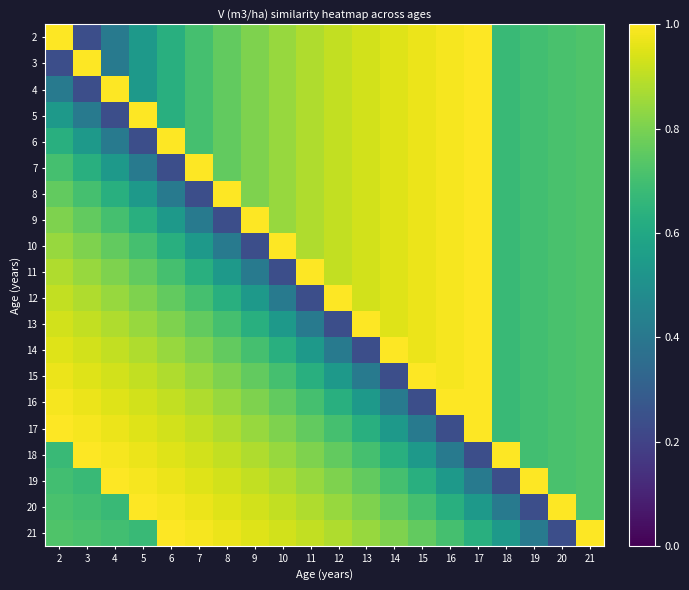

Reading left to right, extract all data points from this chart.

2: 2=1.0	3=0.2	4=0.4	5=0.5	6=0.6	7=0.7	8=0.8	9=0.8	10=0.8	11=0.9	12=0.9	13=0.9	14=1.0	15=1.0	16=1.0	17=1.0	18=0.7	19=0.7	20=0.7	21=0.7
3: 2=0.2	3=1.0	4=0.4	5=0.5	6=0.6	7=0.7	8=0.8	9=0.8	10=0.8	11=0.9	12=0.9	13=0.9	14=1.0	15=1.0	16=1.0	17=1.0	18=0.7	19=0.7	20=0.7	21=0.7
4: 2=0.4	3=0.2	4=1.0	5=0.5	6=0.6	7=0.7	8=0.8	9=0.8	10=0.8	11=0.9	12=0.9	13=0.9	14=1.0	15=1.0	16=1.0	17=1.0	18=0.7	19=0.7	20=0.7	21=0.7
5: 2=0.5	3=0.4	4=0.2	5=1.0	6=0.6	7=0.7	8=0.8	9=0.8	10=0.8	11=0.9	12=0.9	13=0.9	14=1.0	15=1.0	16=1.0	17=1.0	18=0.7	19=0.7	20=0.7	21=0.7
6: 2=0.6	3=0.5	4=0.4	5=0.2	6=1.0	7=0.7	8=0.8	9=0.8	10=0.8	11=0.9	12=0.9	13=0.9	14=1.0	15=1.0	16=1.0	17=1.0	18=0.7	19=0.7	20=0.7	21=0.7
7: 2=0.7	3=0.6	4=0.5	5=0.4	6=0.2	7=1.0	8=0.8	9=0.8	10=0.8	11=0.9	12=0.9	13=0.9	14=1.0	15=1.0	16=1.0	17=1.0	18=0.7	19=0.7	20=0.7	21=0.7
8: 2=0.8	3=0.7	4=0.6	5=0.5	6=0.4	7=0.2	8=1.0	9=0.8	10=0.8	11=0.9	12=0.9	13=0.9	14=1.0	15=1.0	16=1.0	17=1.0	18=0.7	19=0.7	20=0.7	21=0.7
9: 2=0.8	3=0.8	4=0.7	5=0.6	6=0.5	7=0.4	8=0.2	9=1.0	10=0.8	11=0.9	12=0.9	13=0.9	14=1.0	15=1.0	16=1.0	17=1.0	18=0.7	19=0.7	20=0.7	21=0.7
10: 2=0.8	3=0.8	4=0.8	5=0.7	6=0.6	7=0.5	8=0.4	9=0.2	10=1.0	11=0.9	12=0.9	13=0.9	14=1.0	15=1.0	16=1.0	17=1.0	18=0.7	19=0.7	20=0.7	21=0.7
11: 2=0.9	3=0.8	4=0.8	5=0.8	6=0.7	7=0.6	8=0.5	9=0.4	10=0.2	11=1.0	12=0.9	13=0.9	14=1.0	15=1.0	16=1.0	17=1.0	18=0.7	19=0.7	20=0.7	21=0.7
12: 2=0.9	3=0.9	4=0.8	5=0.8	6=0.8	7=0.7	8=0.6	9=0.5	10=0.4	11=0.2	12=1.0	13=0.9	14=1.0	15=1.0	16=1.0	17=1.0	18=0.7	19=0.7	20=0.7	21=0.7
13: 2=0.9	3=0.9	4=0.9	5=0.8	6=0.8	7=0.8	8=0.7	9=0.6	10=0.5	11=0.4	12=0.2	13=1.0	14=1.0	15=1.0	16=1.0	17=1.0	18=0.7	19=0.7	20=0.7	21=0.7
14: 2=1.0	3=0.9	4=0.9	5=0.9	6=0.8	7=0.8	8=0.8	9=0.7	10=0.6	11=0.5	12=0.4	13=0.2	14=1.0	15=1.0	16=1.0	17=1.0	18=0.7	19=0.7	20=0.7	21=0.7
15: 2=1.0	3=1.0	4=0.9	5=0.9	6=0.9	7=0.8	8=0.8	9=0.8	10=0.7	11=0.6	12=0.5	13=0.4	14=0.2	15=1.0	16=1.0	17=1.0	18=0.7	19=0.7	20=0.7	21=0.7
16: 2=1.0	3=1.0	4=1.0	5=0.9	6=0.9	7=0.9	8=0.8	9=0.8	10=0.8	11=0.7	12=0.6	13=0.5	14=0.4	15=0.2	16=1.0	17=1.0	18=0.7	19=0.7	20=0.7	21=0.7
17: 2=1.0	3=1.0	4=1.0	5=1.0	6=0.9	7=0.9	8=0.9	9=0.8	10=0.8	11=0.8	12=0.7	13=0.6	14=0.5	15=0.4	16=0.2	17=1.0	18=0.7	19=0.7	20=0.7	21=0.7
18: 2=0.7	3=1.0	4=1.0	5=1.0	6=1.0	7=0.9	8=0.9	9=0.9	10=0.8	11=0.8	12=0.8	13=0.7	14=0.6	15=0.5	16=0.4	17=0.2	18=1.0	19=0.7	20=0.7	21=0.7
19: 2=0.7	3=0.7	4=1.0	5=1.0	6=1.0	7=1.0	8=0.9	9=0.9	10=0.9	11=0.8	12=0.8	13=0.8	14=0.7	15=0.6	16=0.5	17=0.4	18=0.2	19=1.0	20=0.7	21=0.7
20: 2=0.7	3=0.7	4=0.7	5=1.0	6=1.0	7=1.0	8=1.0	9=0.9	10=0.9	11=0.9	12=0.8	13=0.8	14=0.8	15=0.7	16=0.6	17=0.5	18=0.4	19=0.2	20=1.0	21=0.7
21: 2=0.7	3=0.7	4=0.7	5=0.7	6=1.0	7=1.0	8=1.0	9=1.0	10=0.9	11=0.9	12=0.9	13=0.8	14=0.8	15=0.8	16=0.7	17=0.6	18=0.5	19=0.4	20=0.2	21=1.0